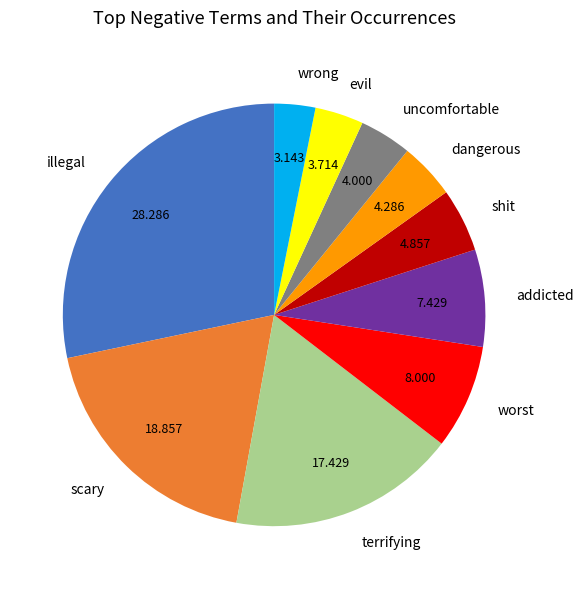

What is the smallest slice in the pie chart?

wrong